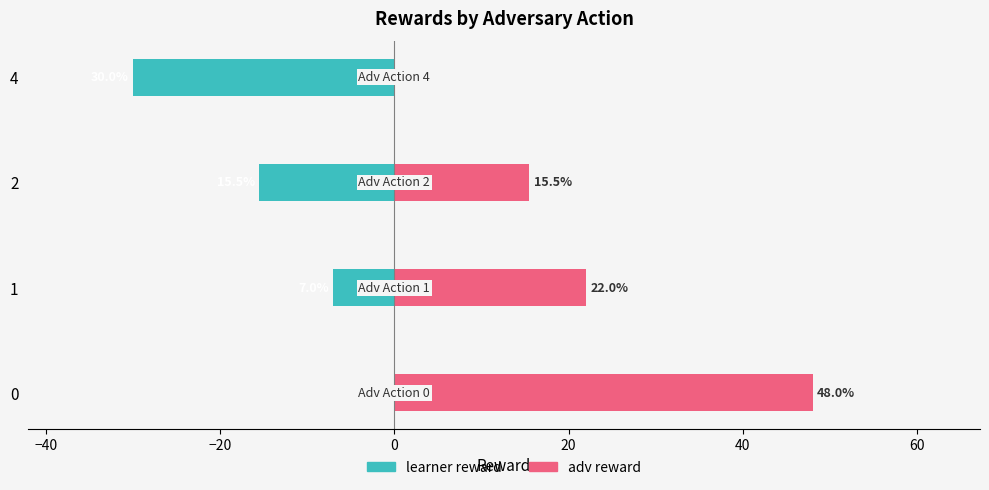

Count the number of categories in the chart.

4